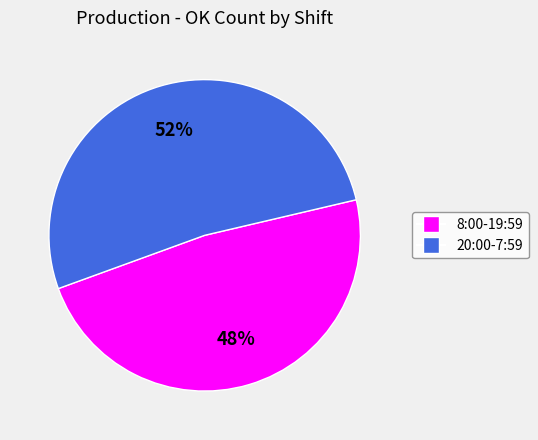

What percentage is the 8:00-19:59 slice, to the nearest percent?

48%